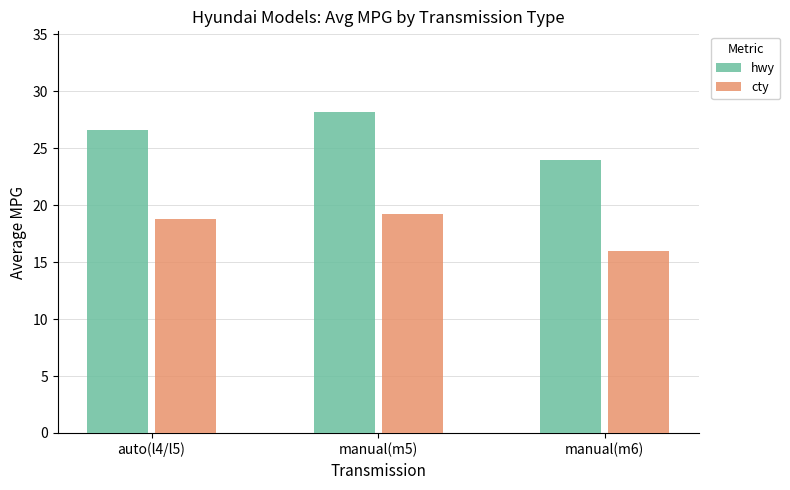

The value of hwy at manual(m6) is 34.8. True or false?

False